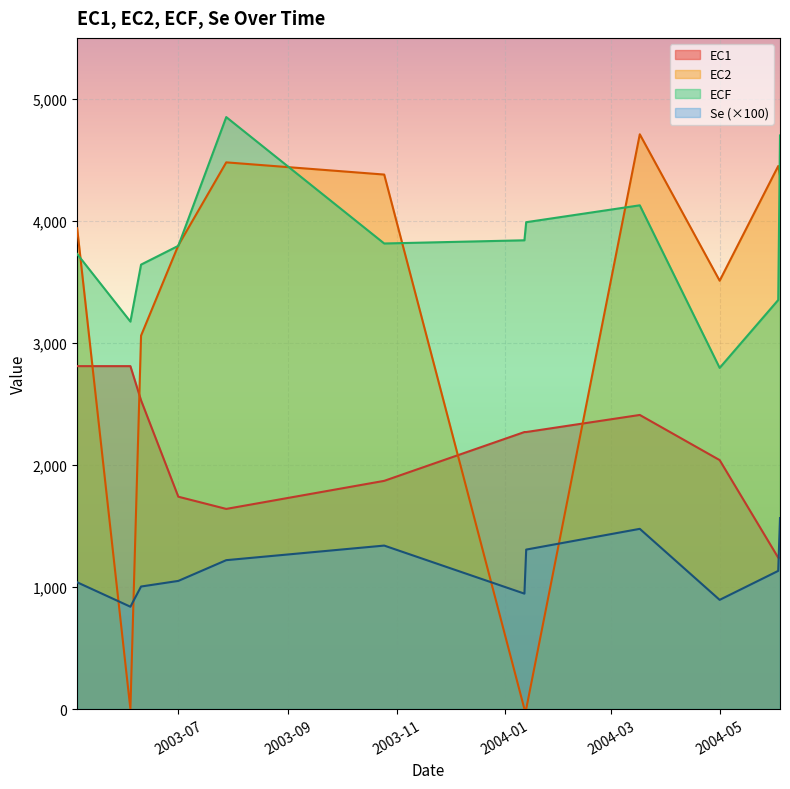

Which series has the widest spread of values?

EC2